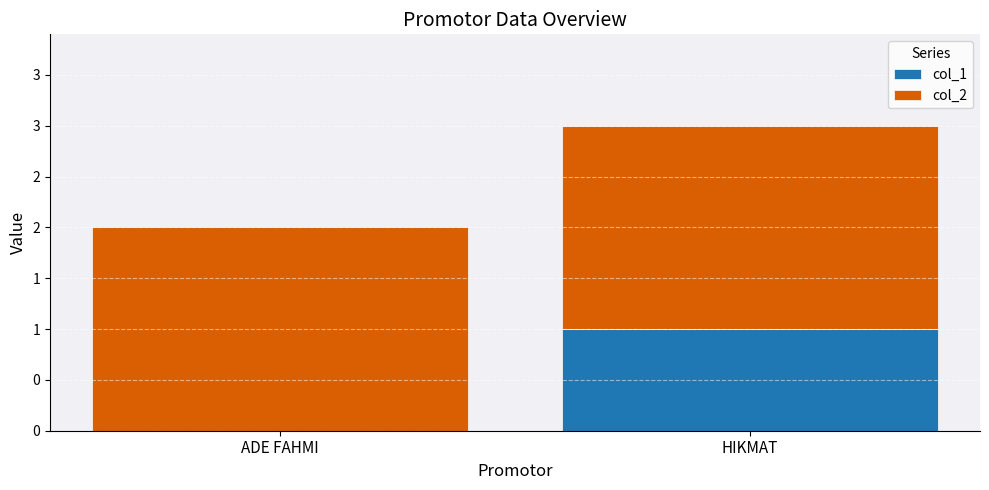

At which label is col_1 closest to 0?

ADE FAHMI